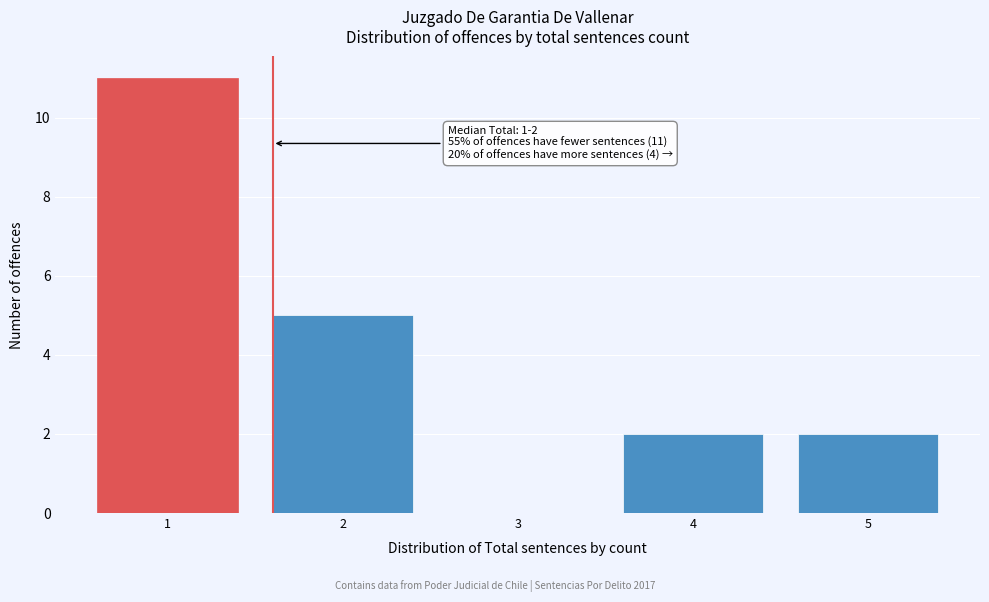

Reading left to right, list all the values displayed in this chart.

1=11	2=5	3=0	4=2	5=2